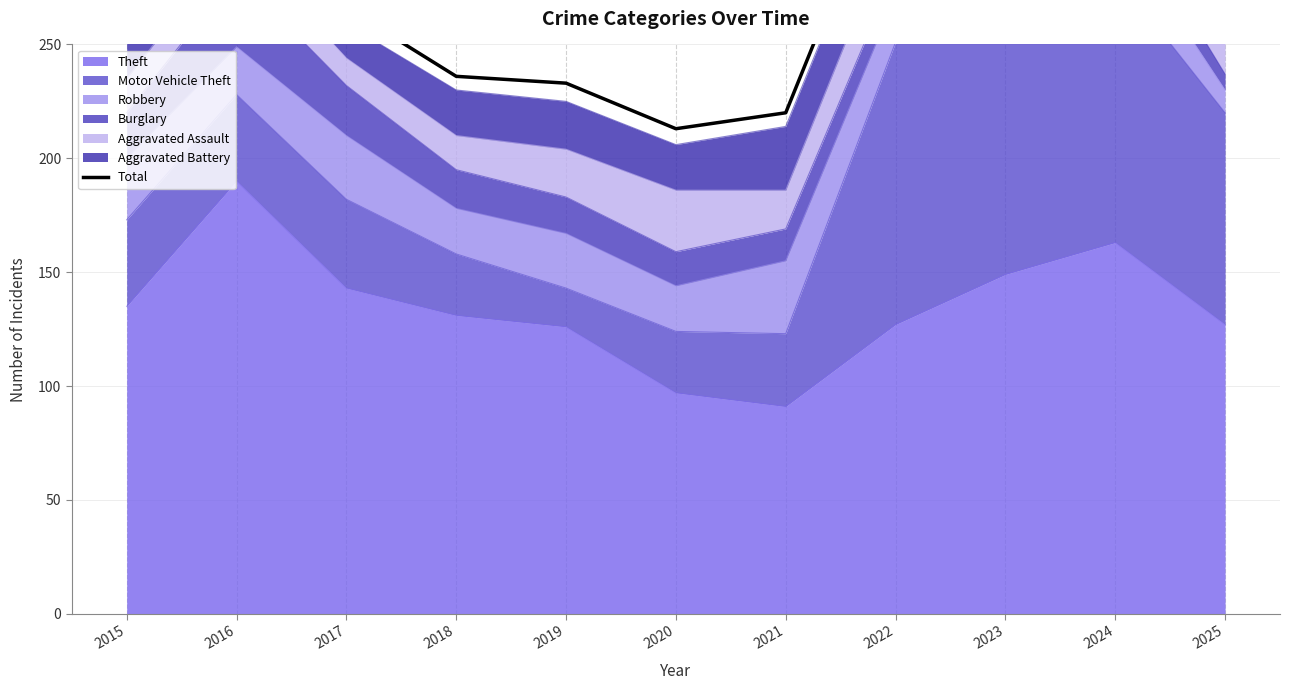

At which category does the chart reach its minimum across all series?

2020